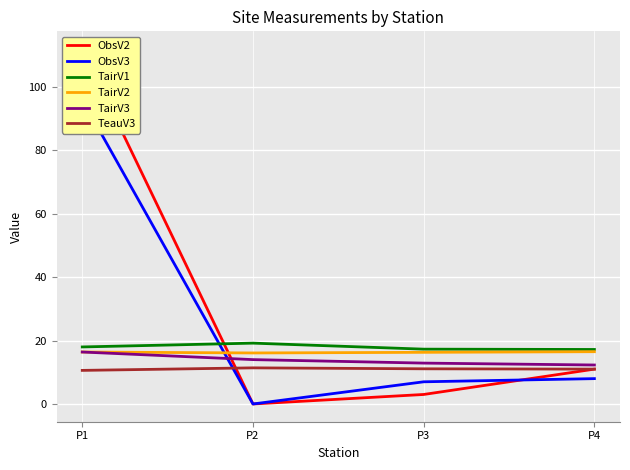

True or false: ObsV2 has a value of 33.5 at P1.

False